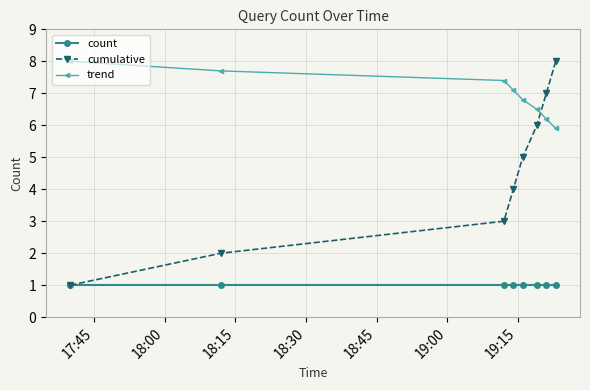

Reading left to right, list all the values displayed in this chart.

count: 1.0	1.0	1.0	1.0	1.0	1.0	1.0	1.0
cumulative: 1.0	2.0	3.0	4.0	5.0	6.0	7.0	8.0
trend: 8.0	7.7	7.4	7.1	6.8	6.5	6.2	5.9